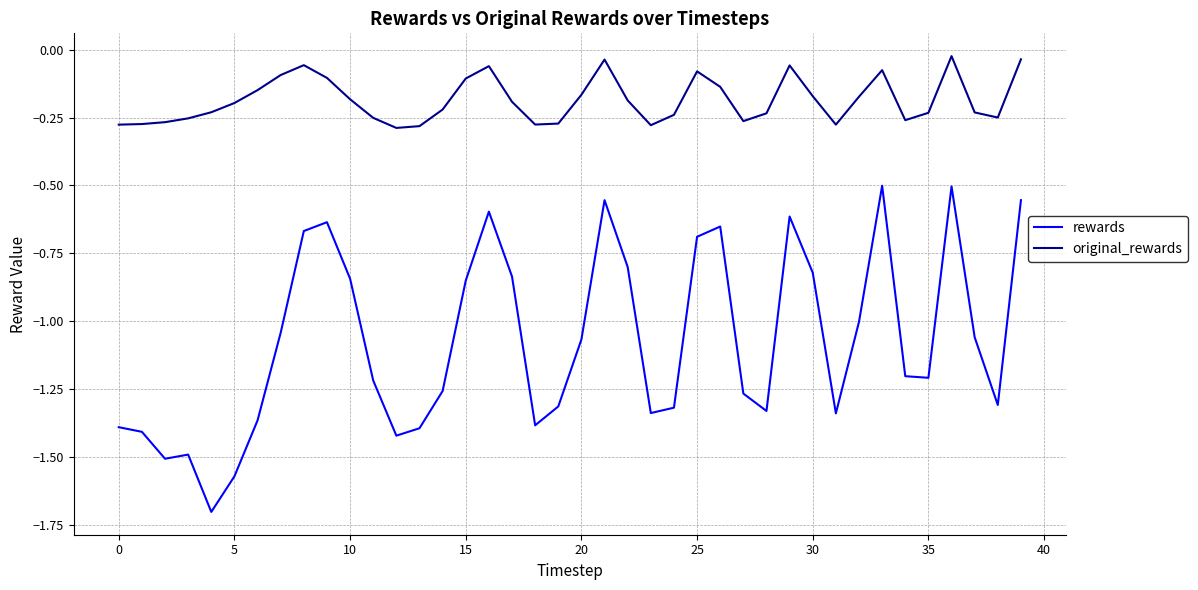

How many lines are shown in the chart?

2